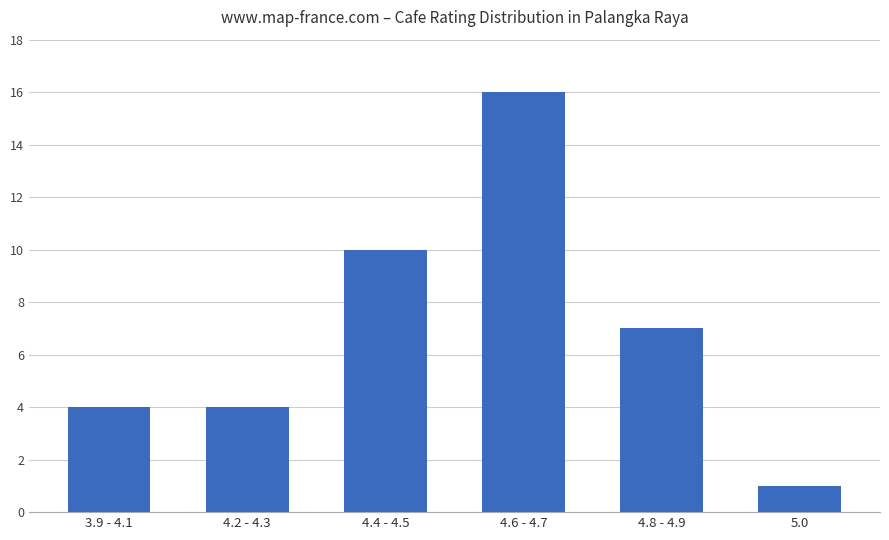

Does the chart contain stacked bars?

No